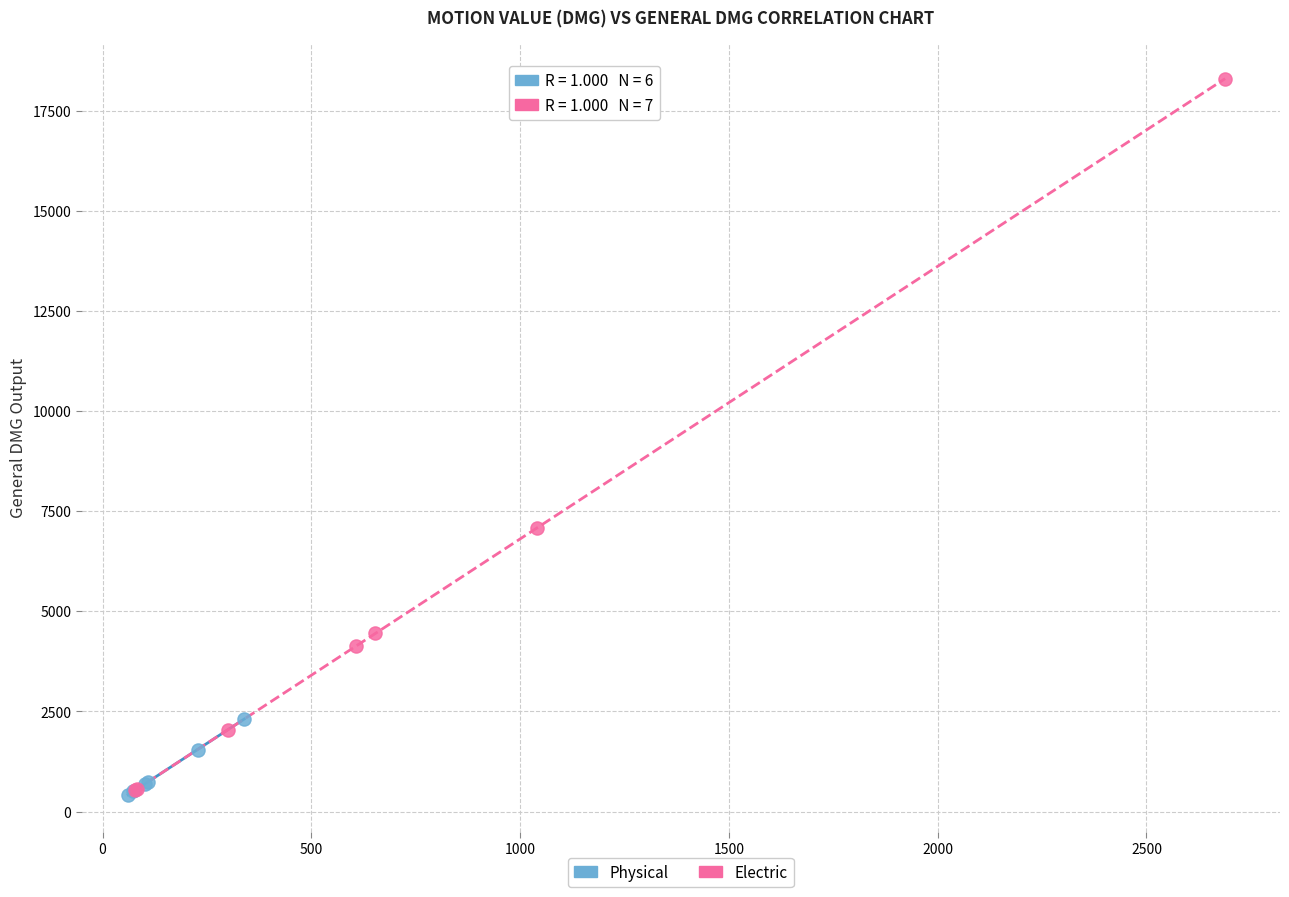

Which series has the widest spread of Y values?

Electric